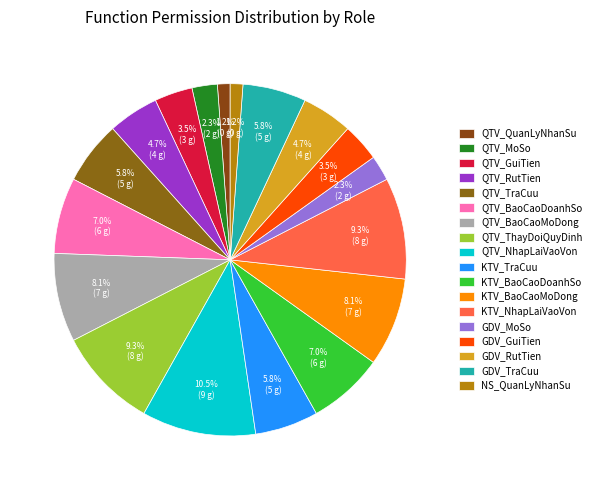

What percentage is the QTV_RutTien slice, to the nearest percent?

5%